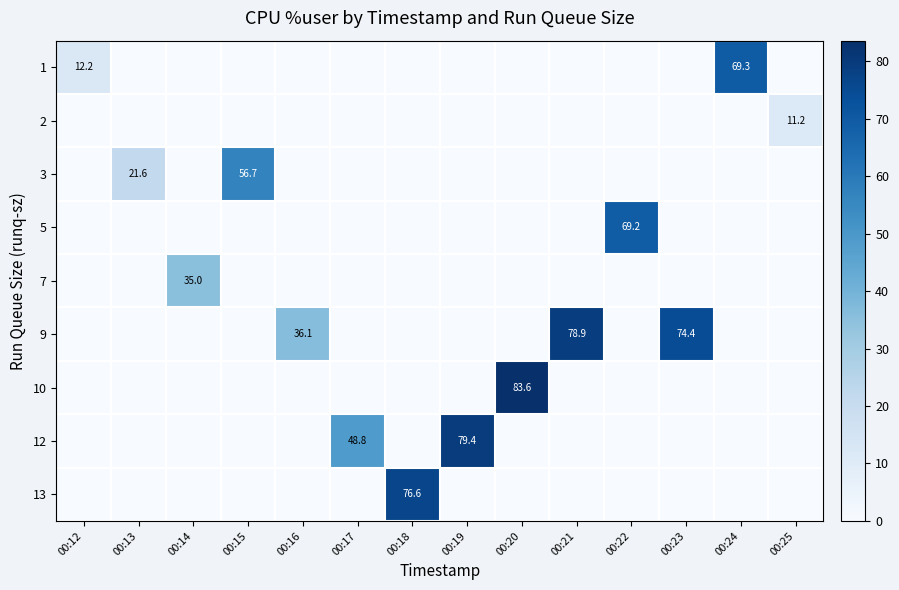

At how many categories does at least one series exceed 73?

5